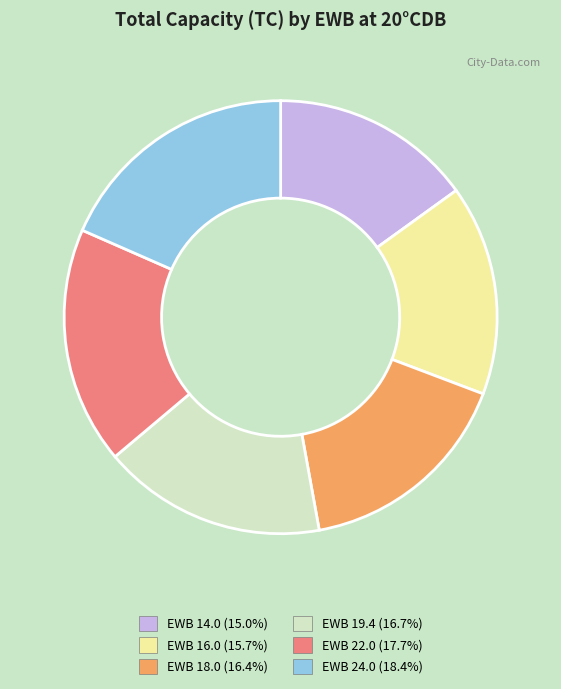

How many slices are in this pie chart?

6